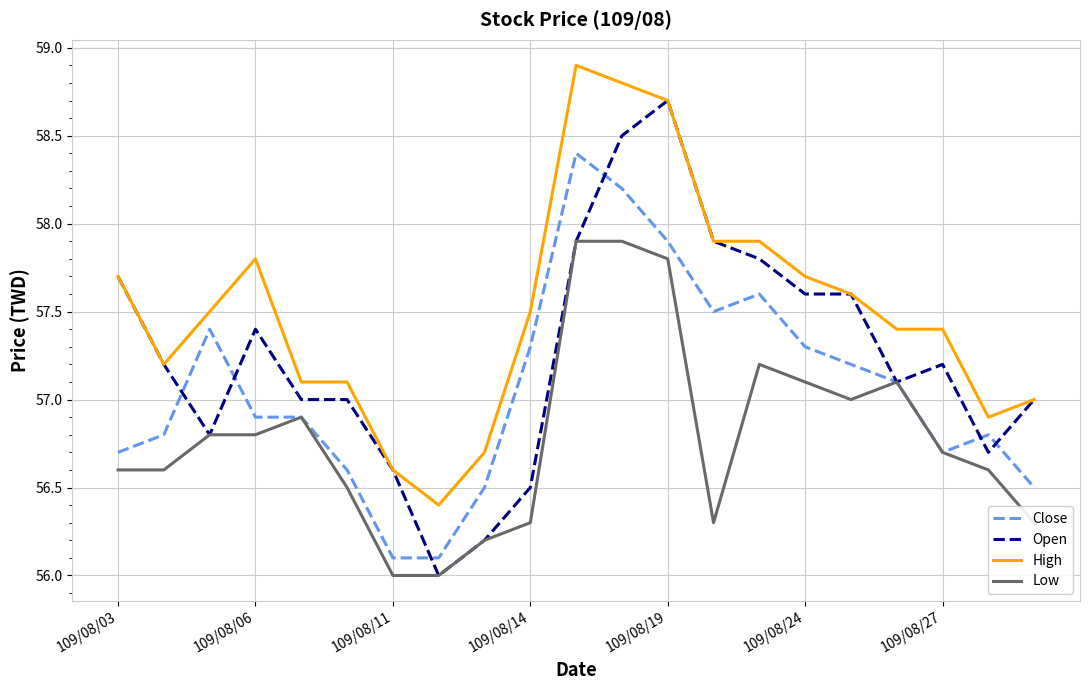

Rank the series by their maximum value, from highest to lowest.

High, Open, Close, Low